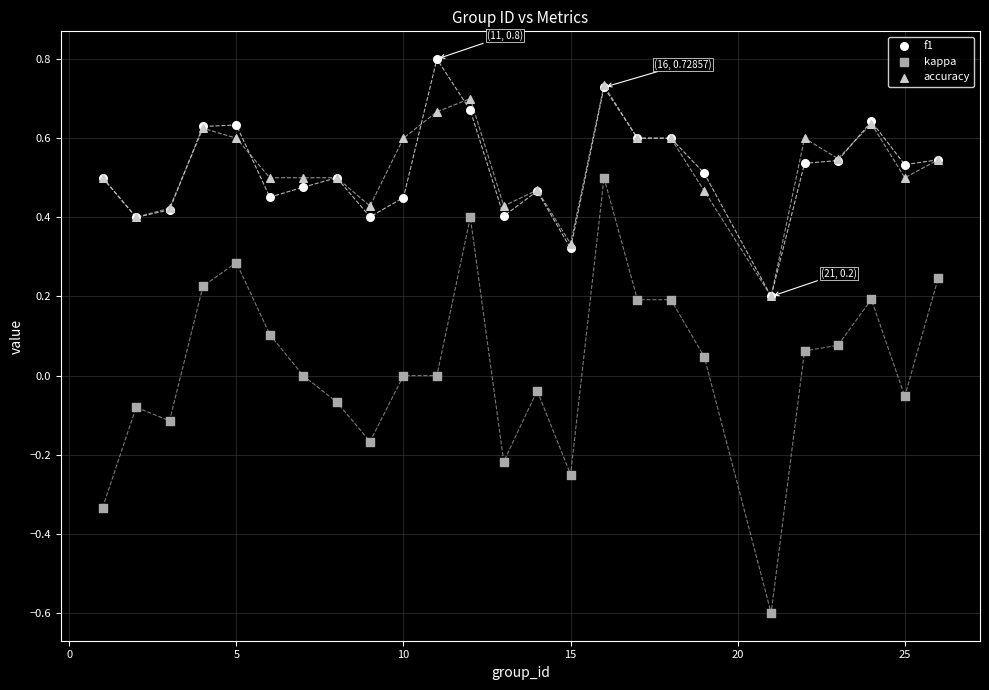

What are all the series names shown in the legend?

f1, kappa, accuracy